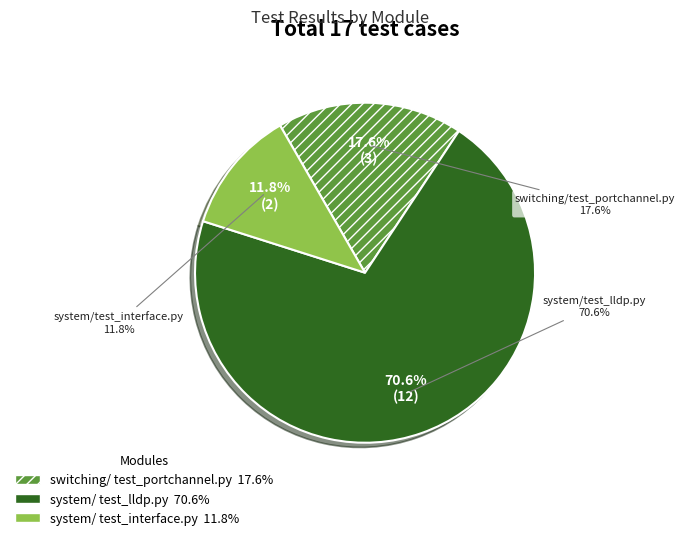

To the nearest percent, what is the combined percentage of system/test_interface.py and switching/test_portchannel.py?

29%